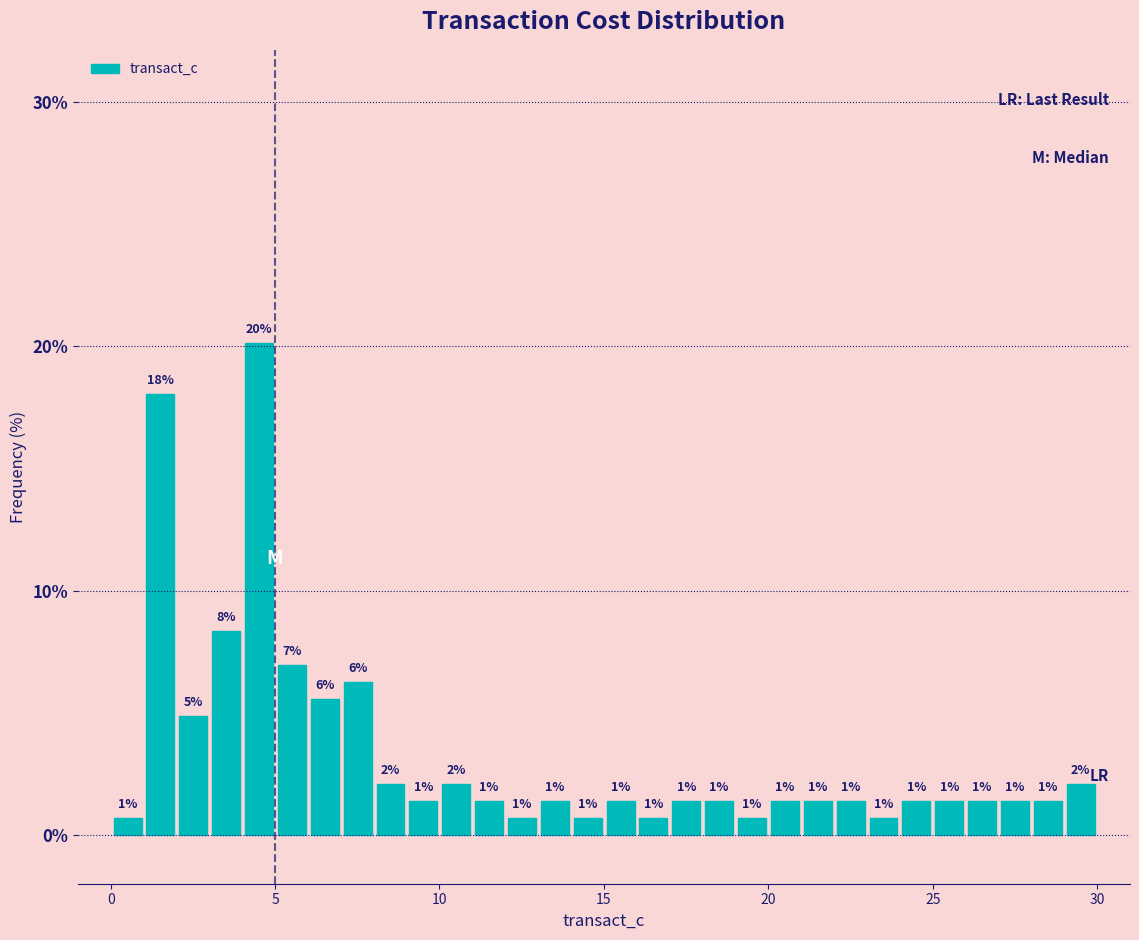

Around what value on the x-axis is the tallest bar? Give the approximate position of its centre, as read against the axis.

4.5